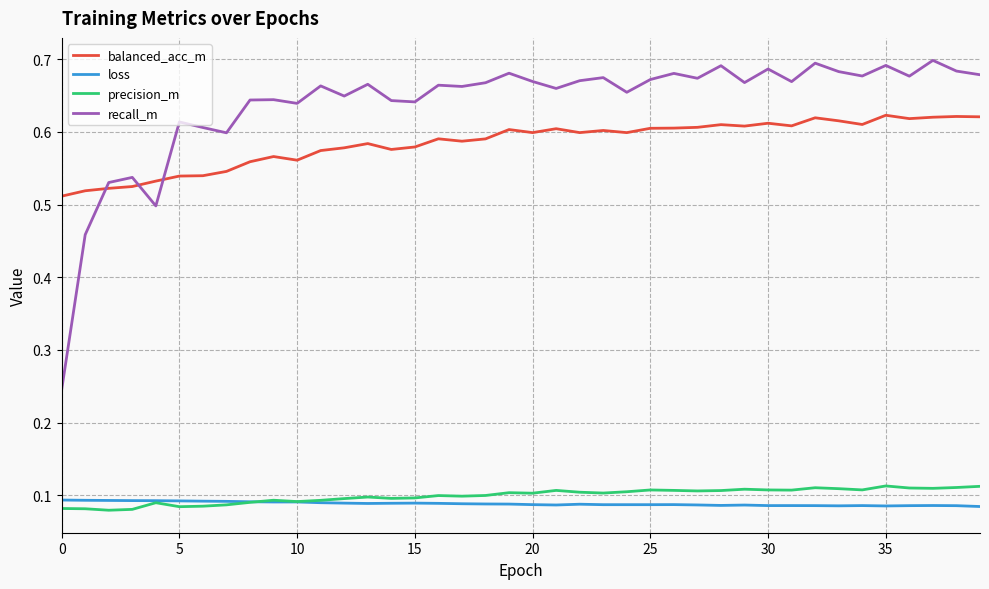

At how many categories does at least one series exceed 0?

40